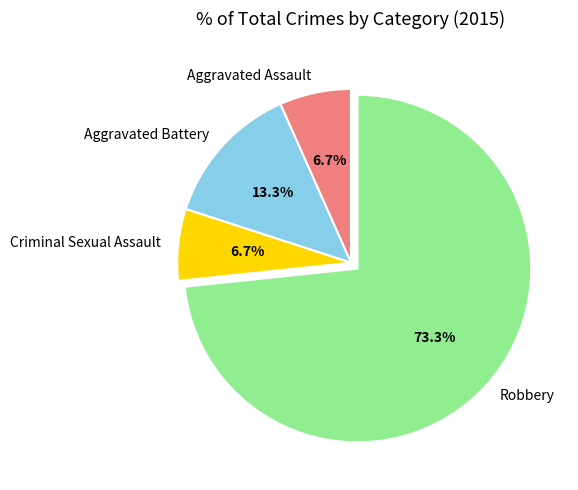

To the nearest percent, what is the average slice percentage?

25%